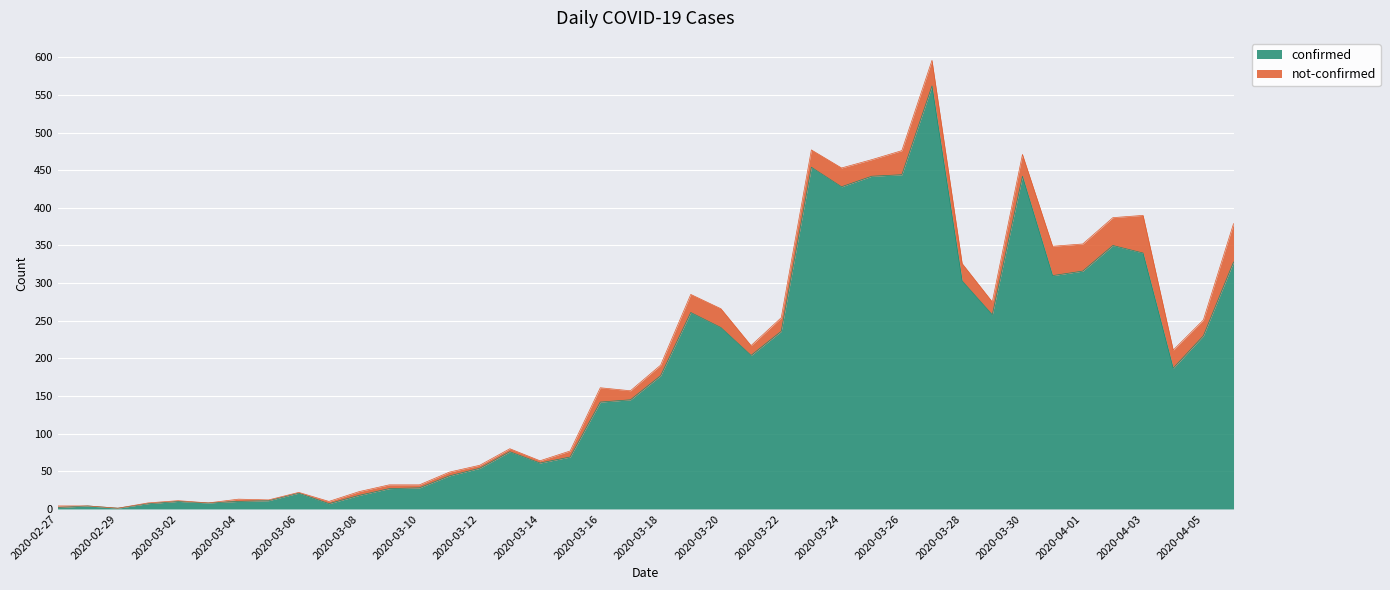

What is the maximum value shown in the chart?

562